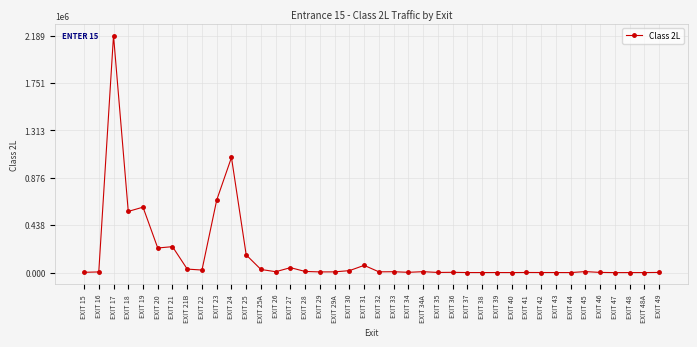

At which category does the chart reach its peak across all series?

EXIT 17